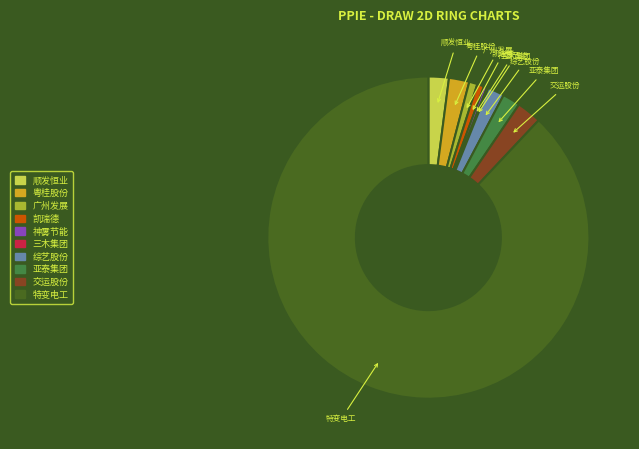

What is the largest slice in the pie chart?

特变电工